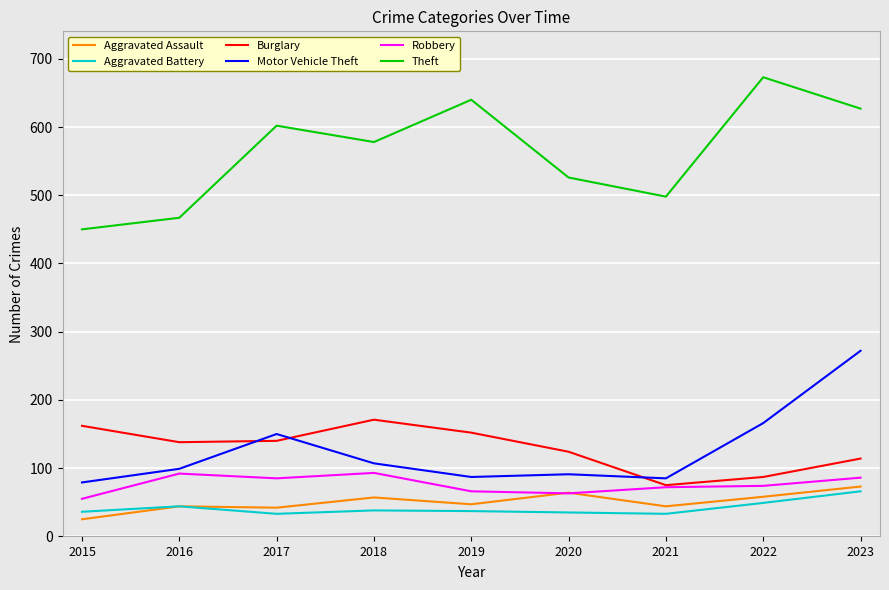

True or false: Theft has a value of 774 at 2018.

False